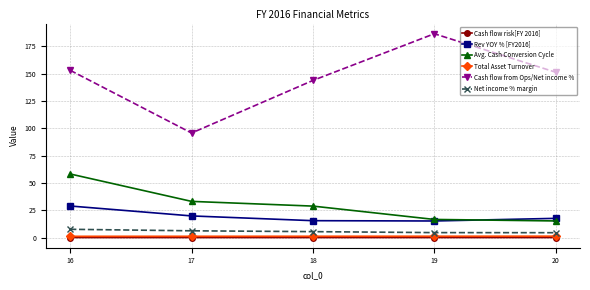

Which category has the highest value across all series?

19